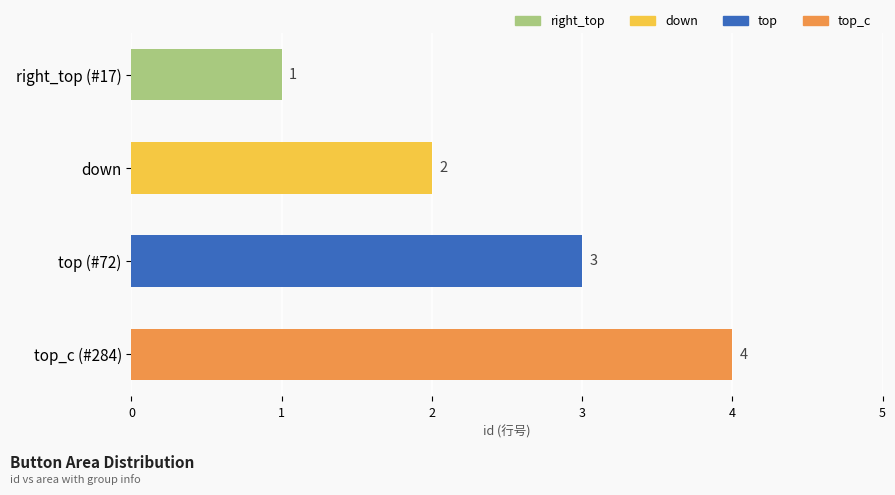

Count the number of categories in the chart.

4